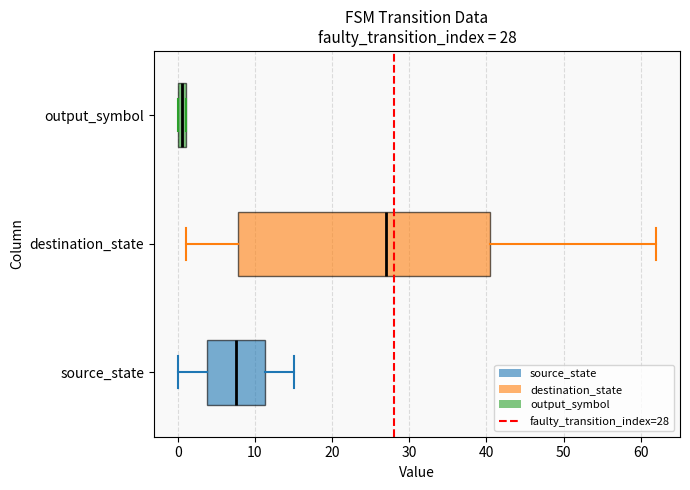

Which box's median line is the furthest to the right?

destination_state